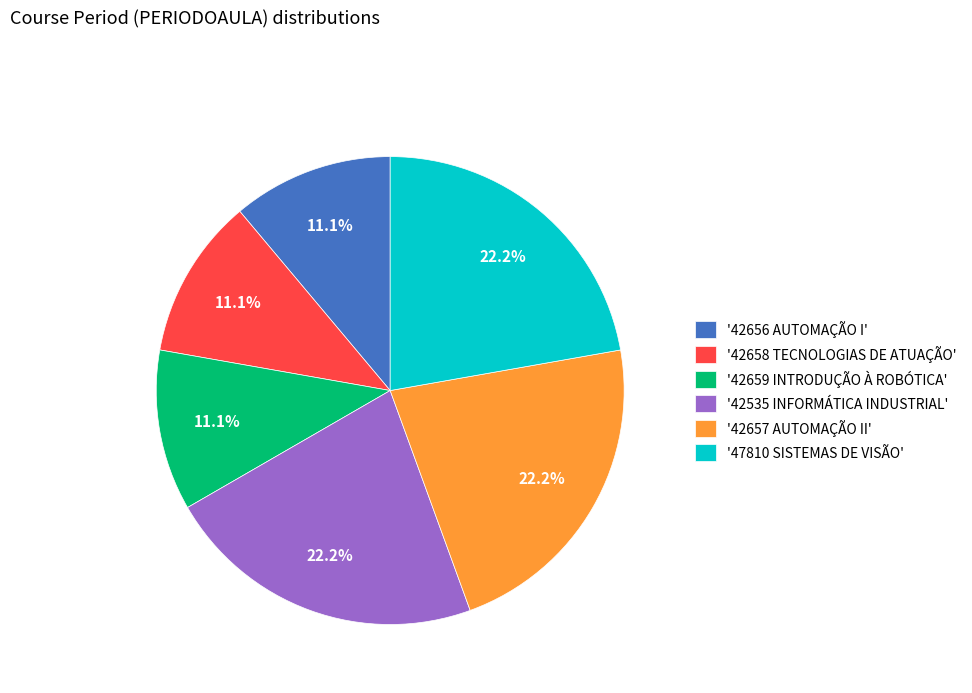

What is the total percentage of '47810 SISTEMAS DE VISÃO' and '42657 AUTOMAÇÃO II'?

44.4%